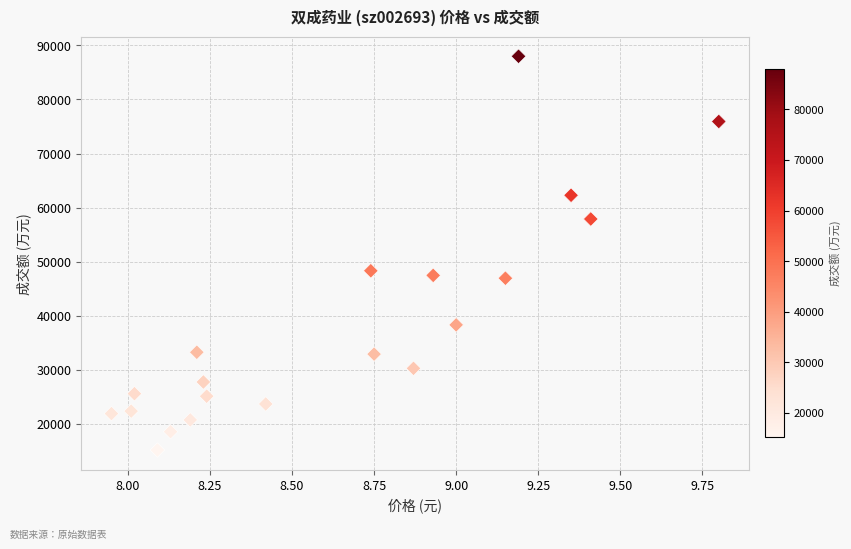

What is the range of Y values (max minus min)?

72883